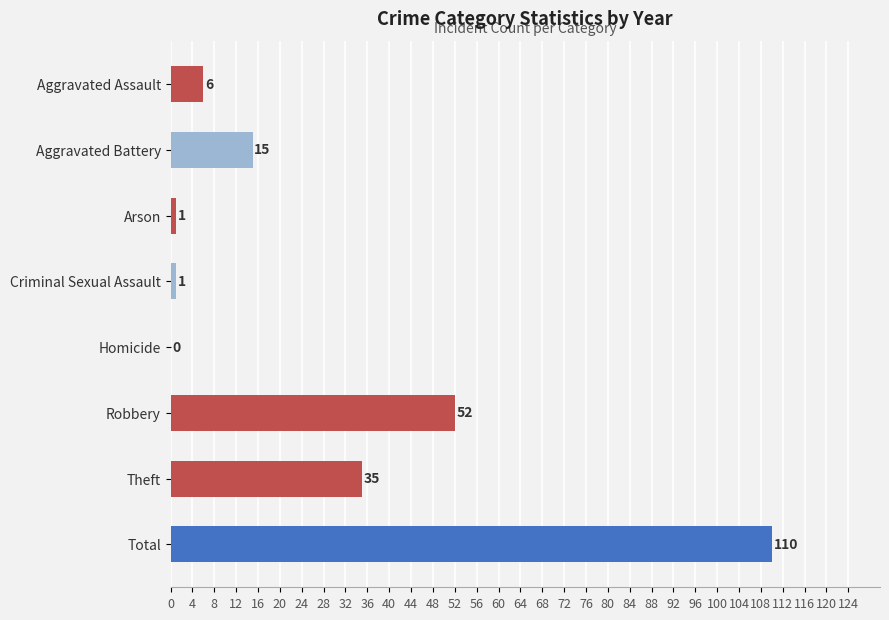

Count the number of categories in the chart.

8